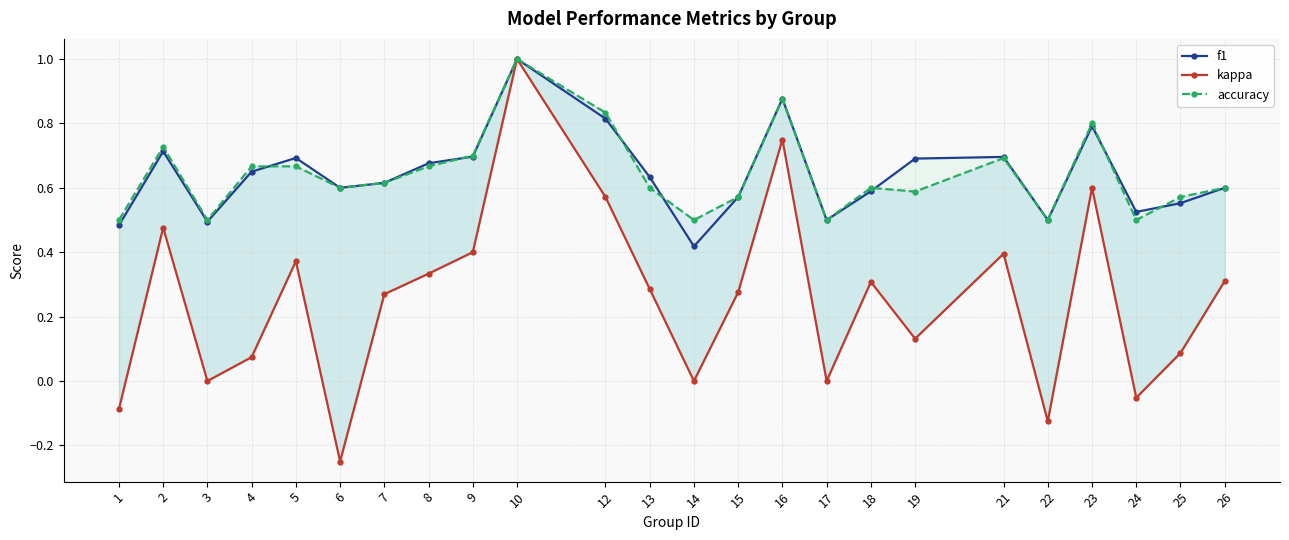

At which label does f1 reach its minimum?

14